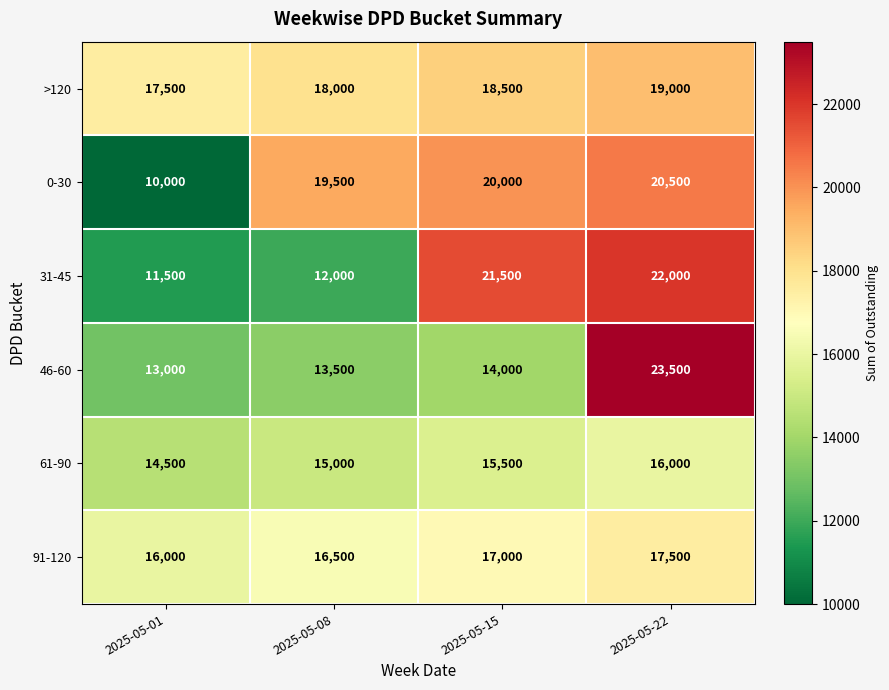

Which label corresponds to the smallest value in the chart?

2025-05-01